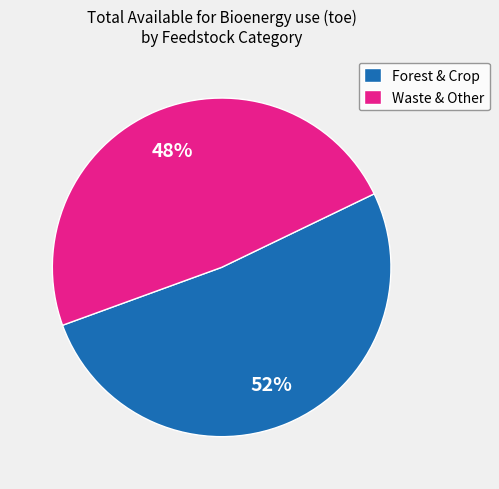

Combined, do Forest & Crop and Waste & Other account for over 50%?

Yes